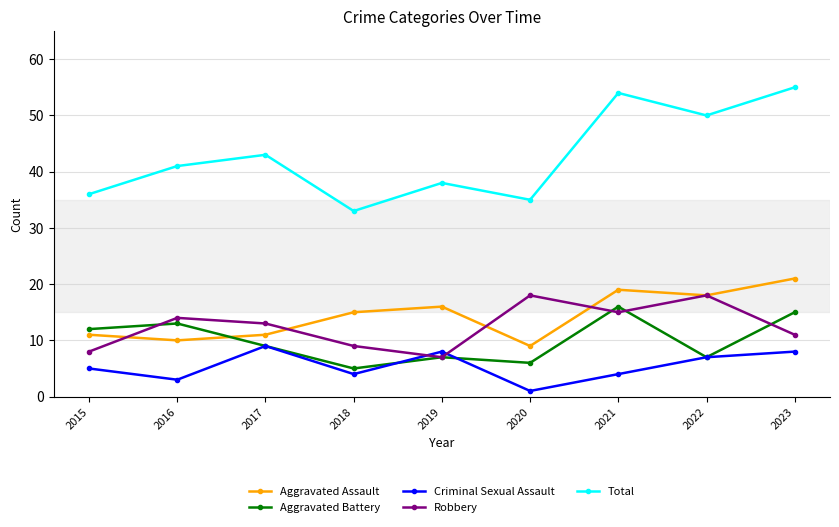

At which label is Total closest to 44?

2017